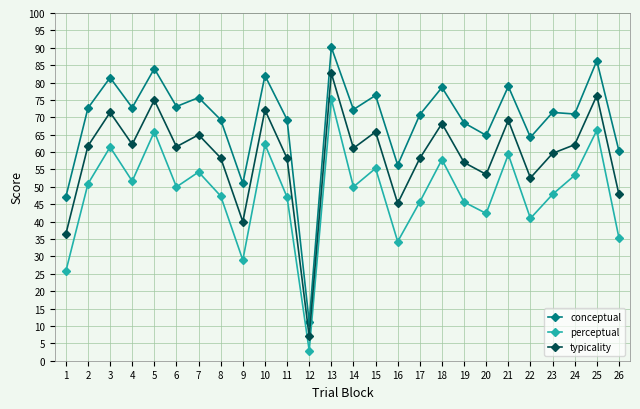

What is the sum of the conceptual values at 14 and 15?

148.6